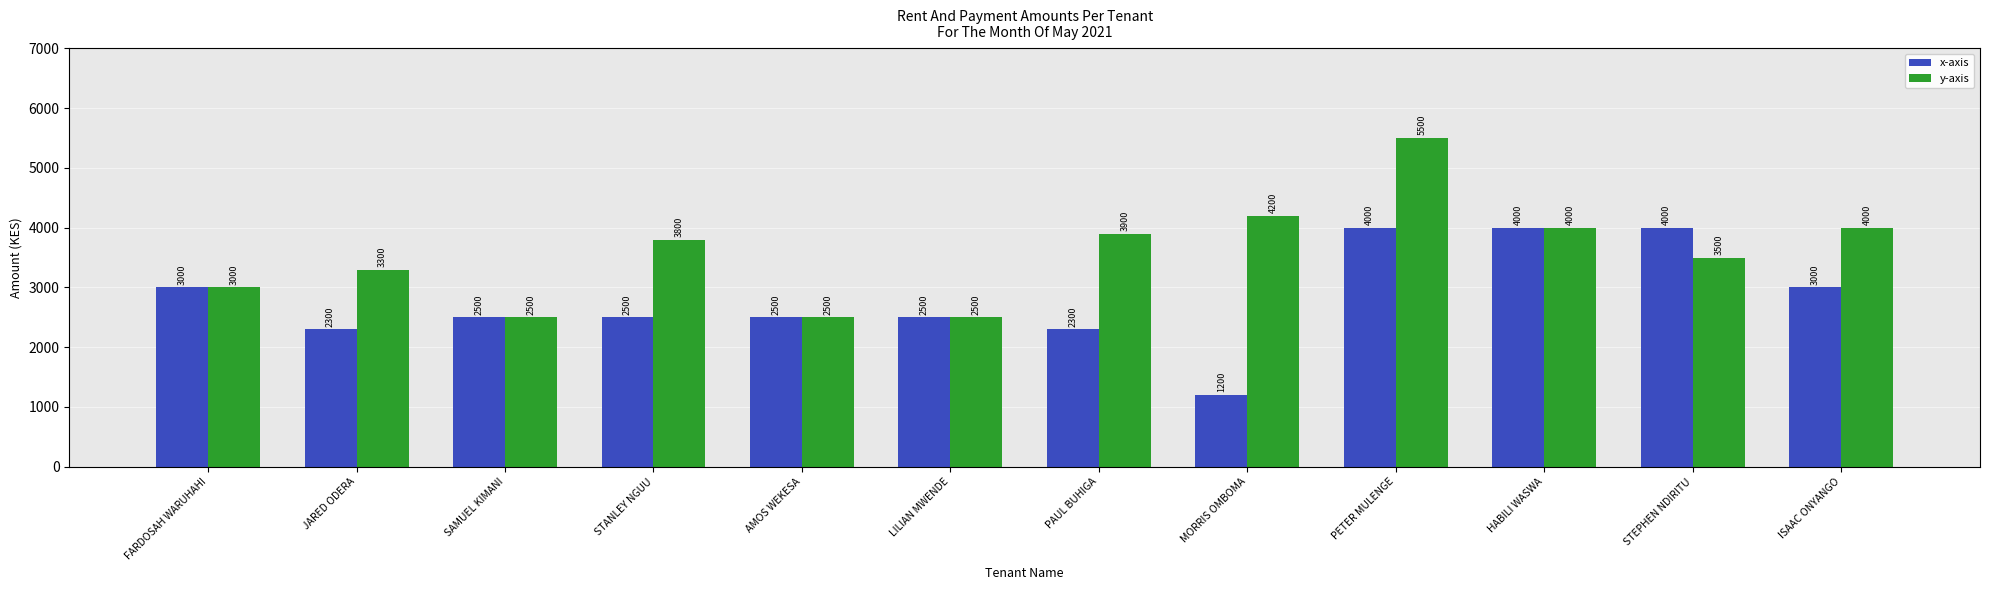

Which series changed the most between SAMUEL KIMANI and PAUL BUHIGA?

y-axis